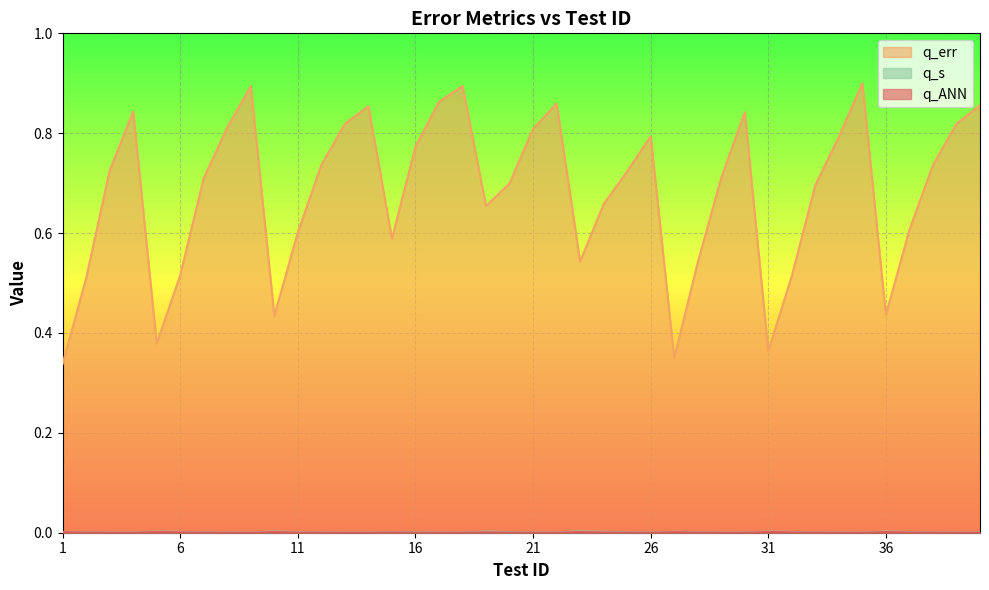

What is the value of the q_err point at the 25th from the left?

0.7